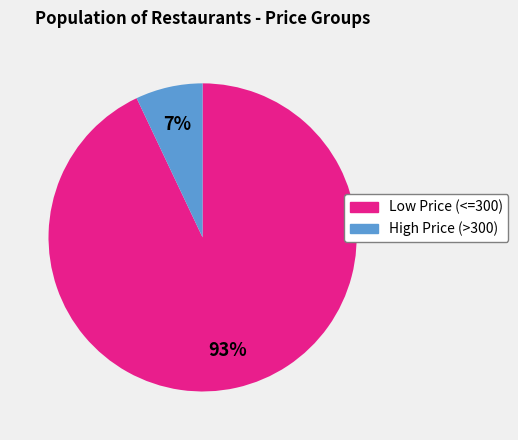

Does any single category account for the majority?

Yes